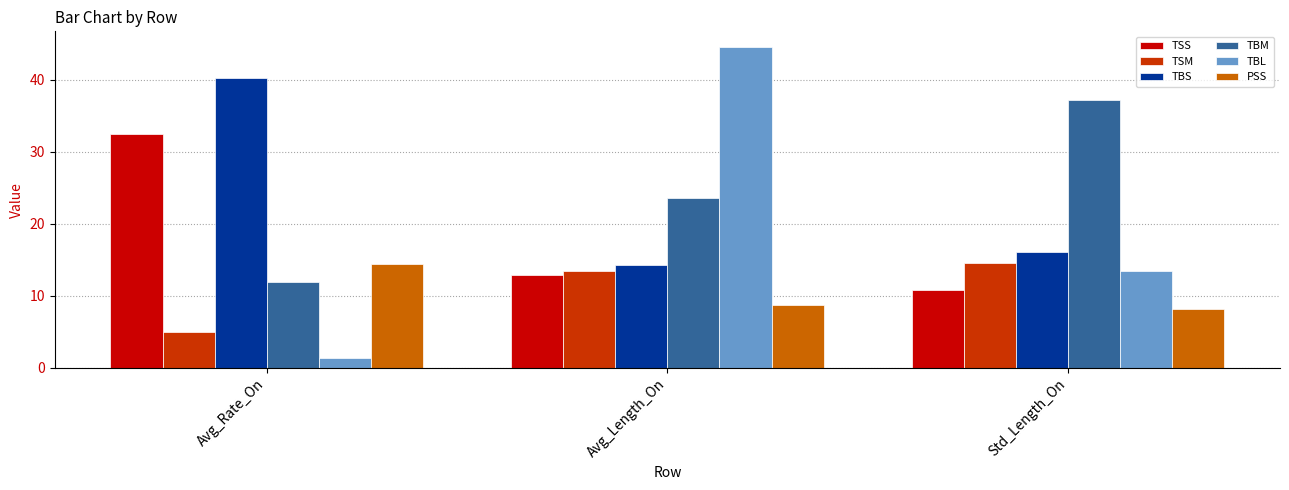

What is the sum of all TBL values?

59.3